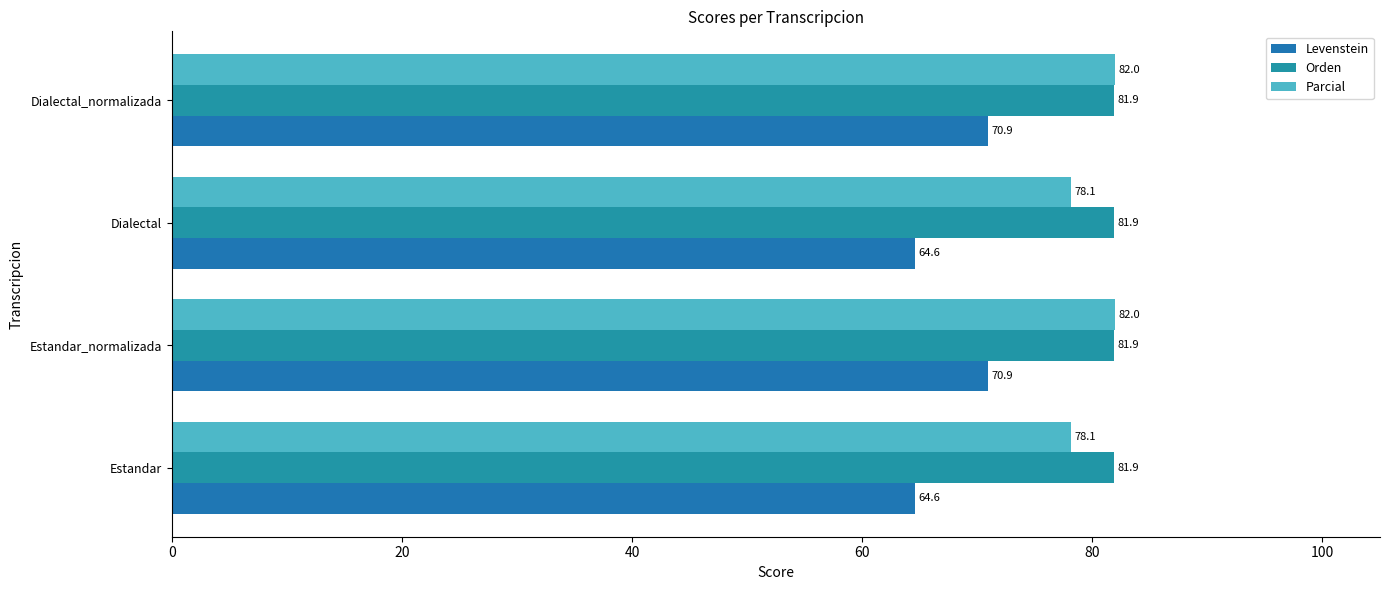

What is the value of the Parcial bar at the 4th from the left?

82.0